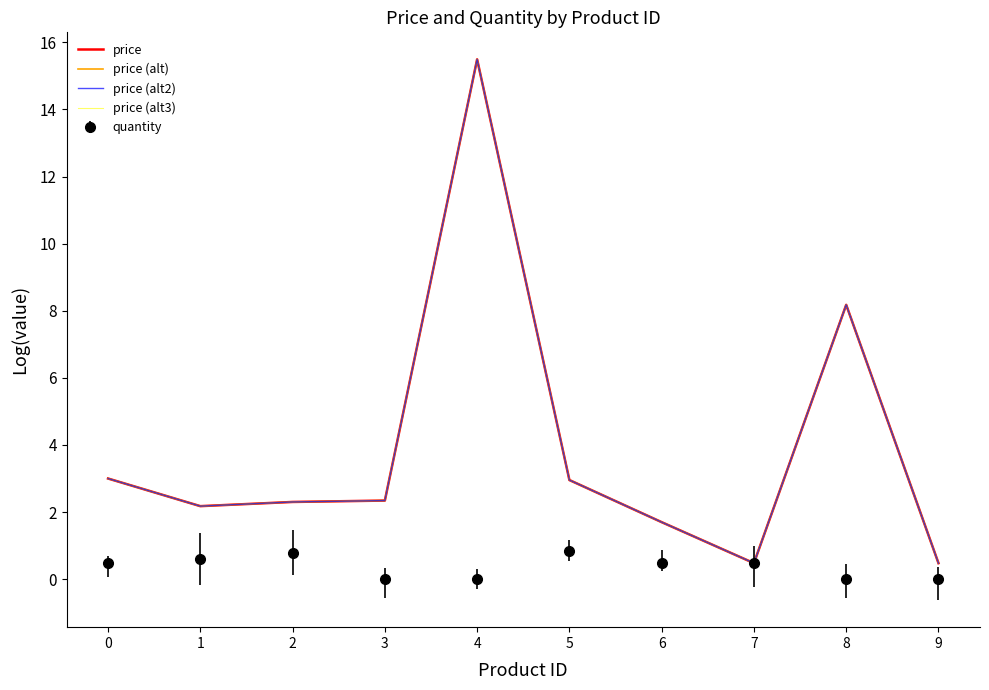

What is the lowest value of the price (alt3) series?

0.5